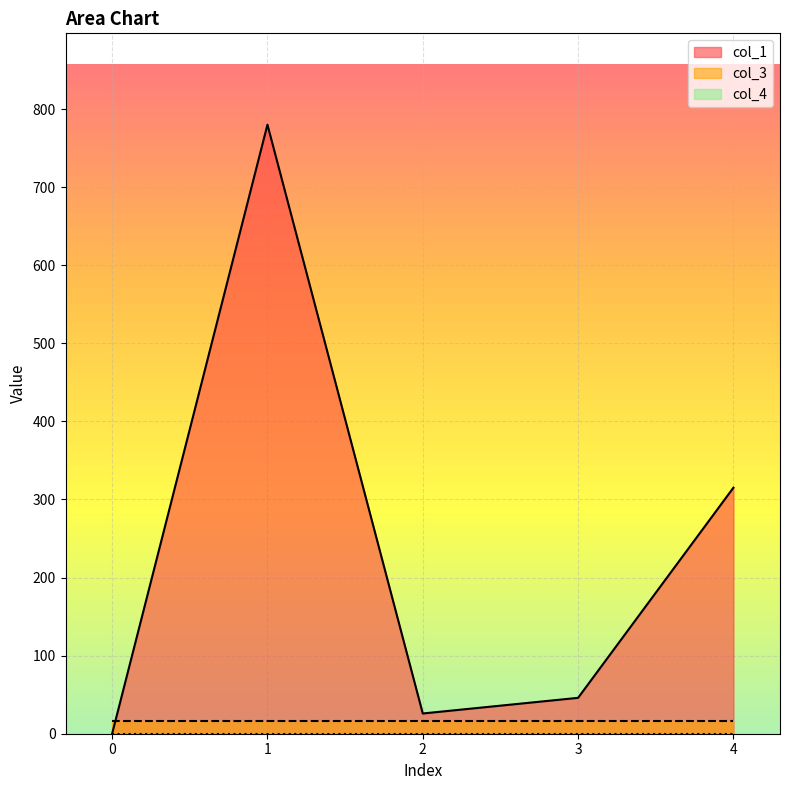

Reading right to left, what are all the values shown in this chart?

col_1: 4=315.1	3=46.0	2=25.9	1=779.9	0=0.0
col_3: 4=16.0	3=16.0	2=16.0	1=16.0	0=16.0
col_4: 4=0.0	3=0.0	2=0.0	1=0.0	0=0.0